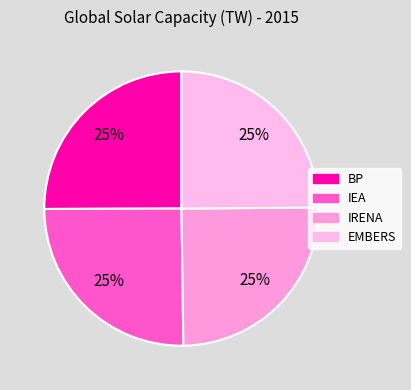

Rank the categories by value from lowest to highest.

EMBERS, IRENA, BP, IEA